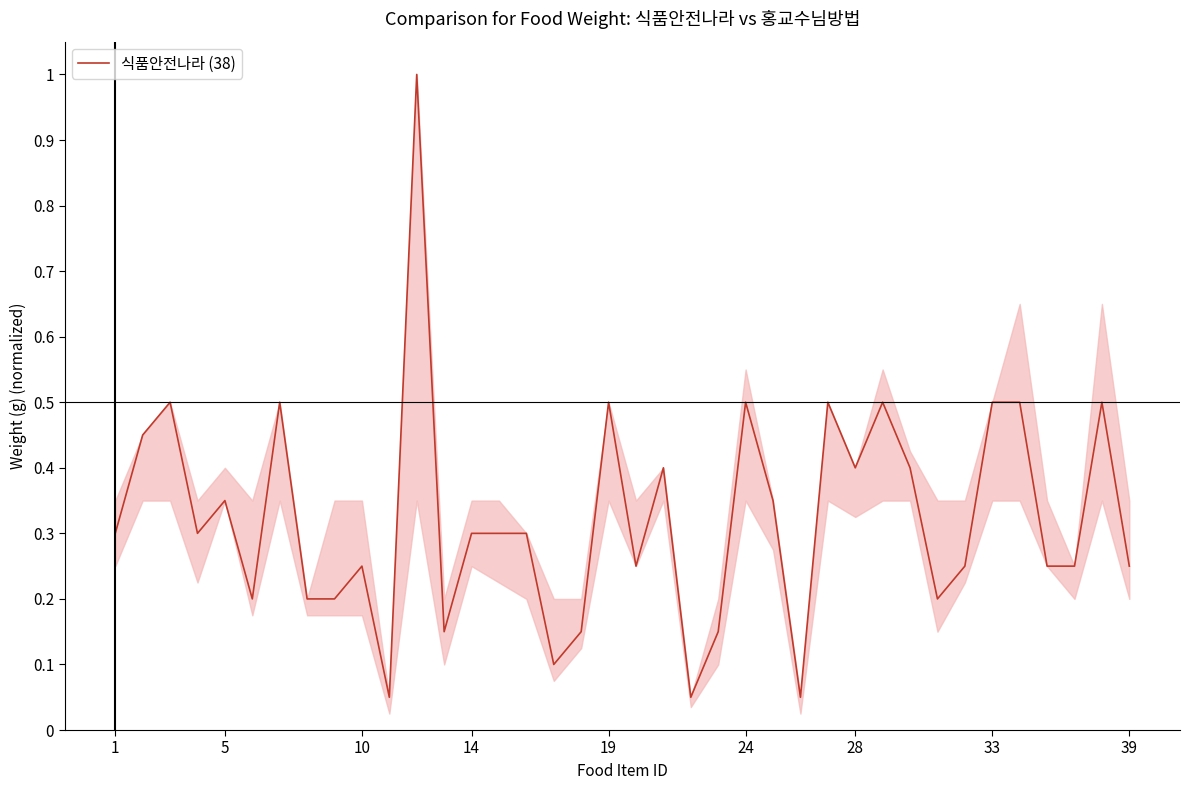

What is the maximum value shown in the chart?

1.0